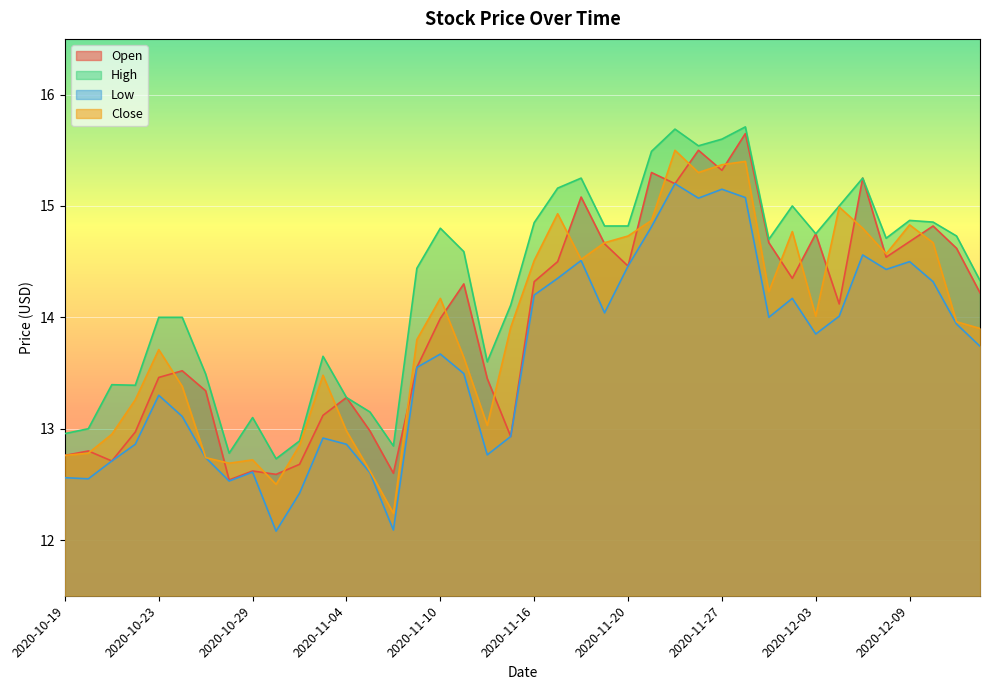

What is the difference between the Close values at 2020-11-16 and 2020-12-11?

0.5